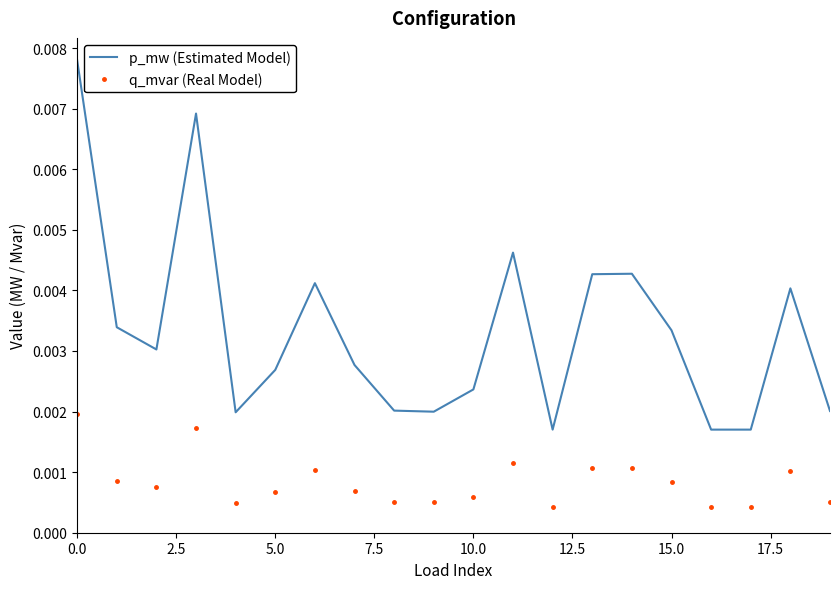

True or false: p_mw (Estimated Model) and q_mvar (Real Model) cross at least once.

False